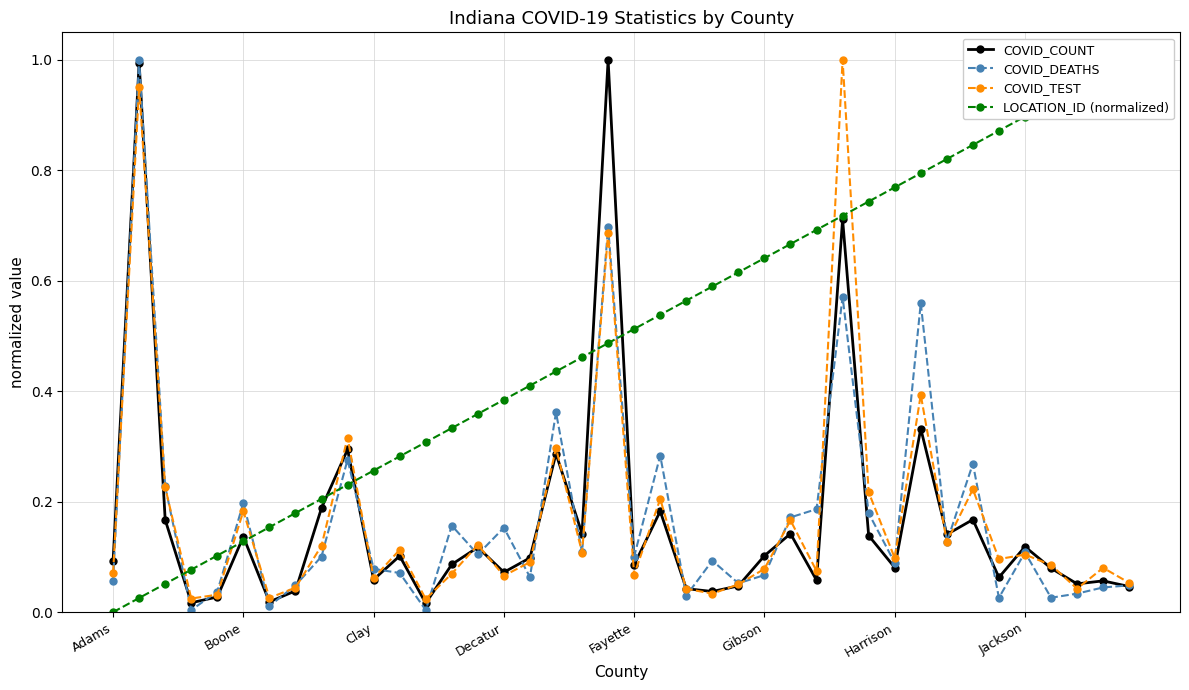

The value of COVID_DEATHS at 24 is 0.0. True or false?

False